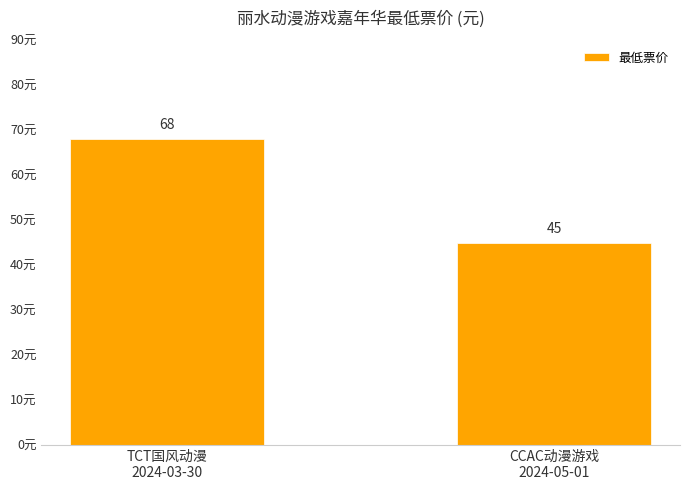

Count the values in the range 45 to 68.

2